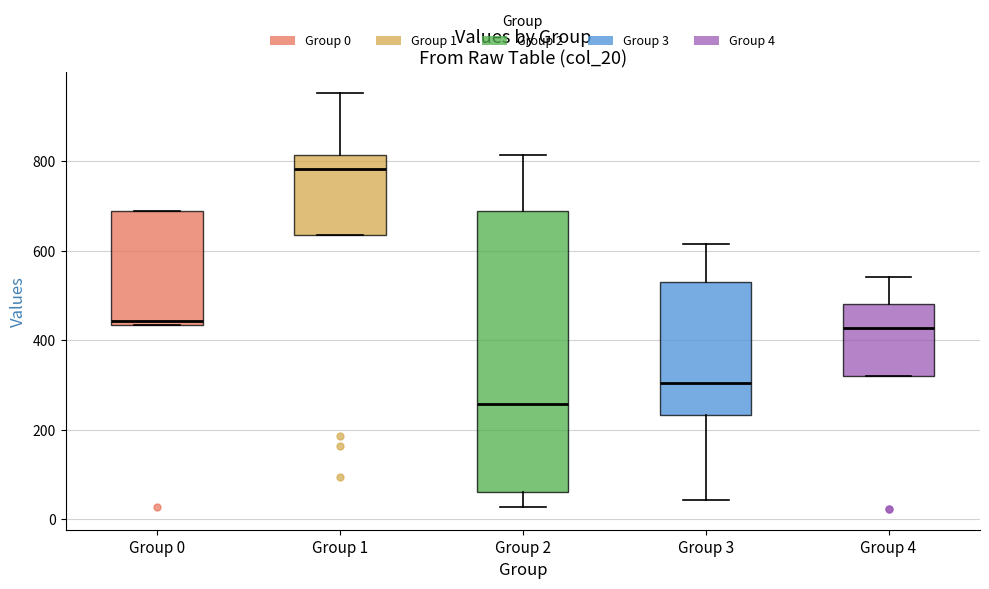

Which box has the lowest median line?

Group 2